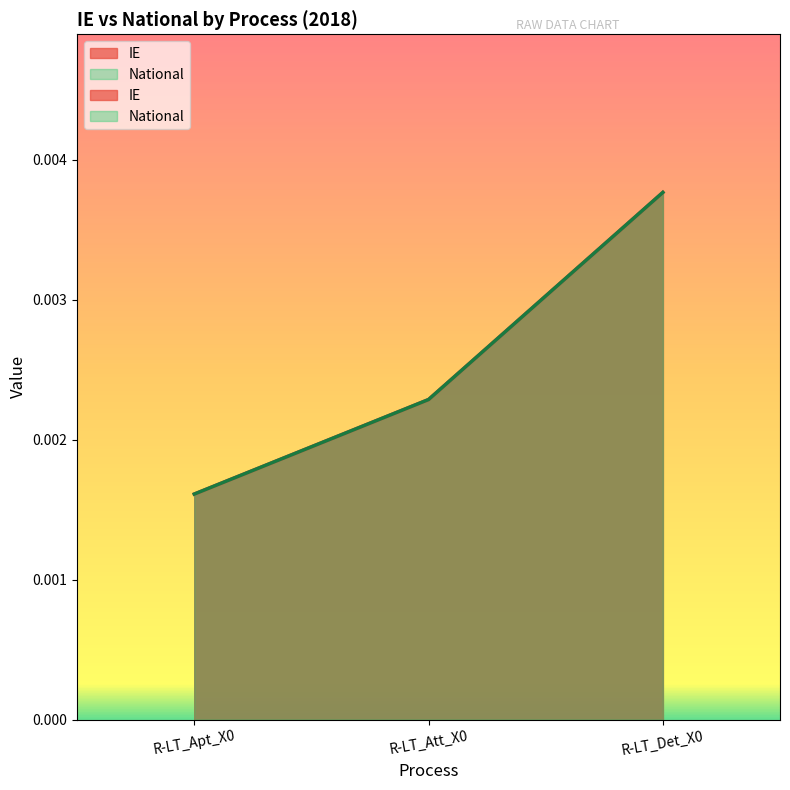

Rank the series by their maximum value, from highest to lowest.

IE, National